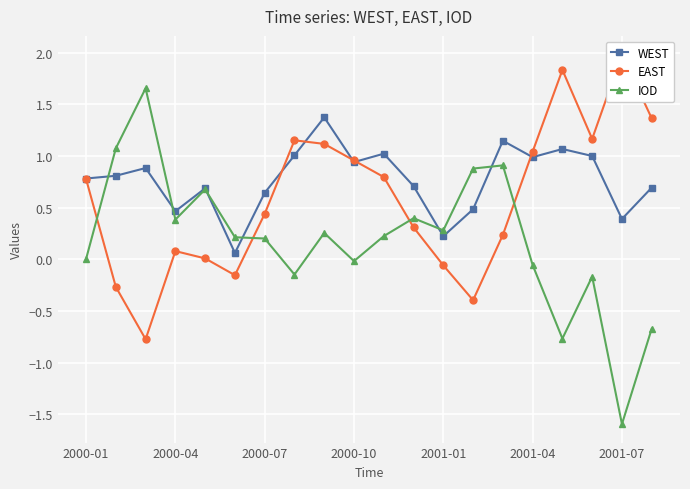

Which category has the lowest value in the IOD series?

2001-07